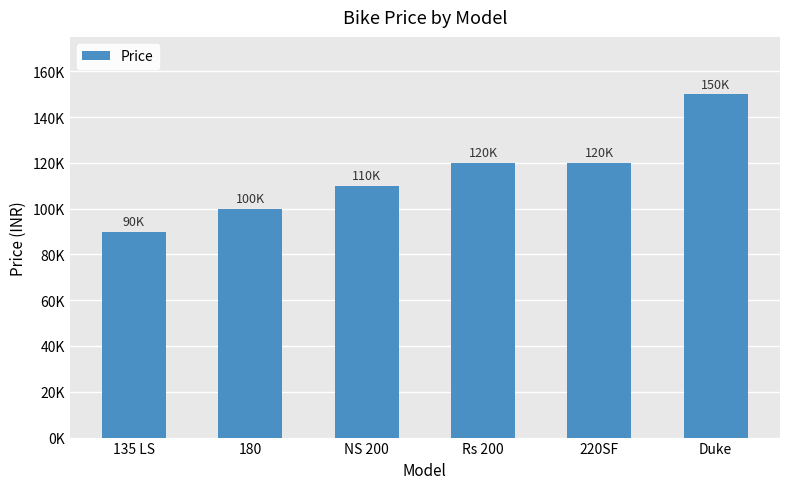

Between Rs 200 and 220SF, which is larger?

Rs 200